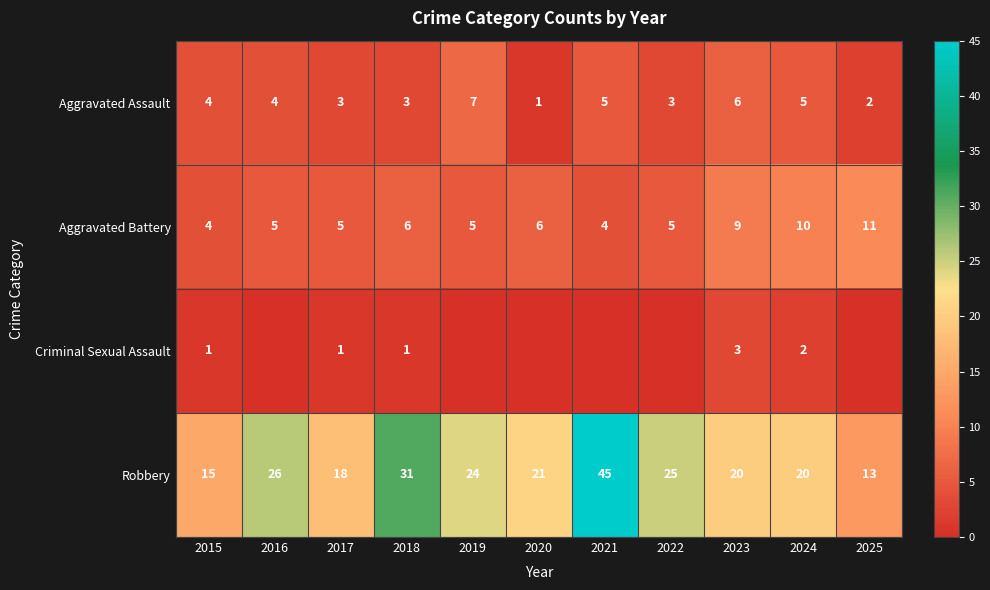

The Robbery series shows 45 at 2021. True or false?

True